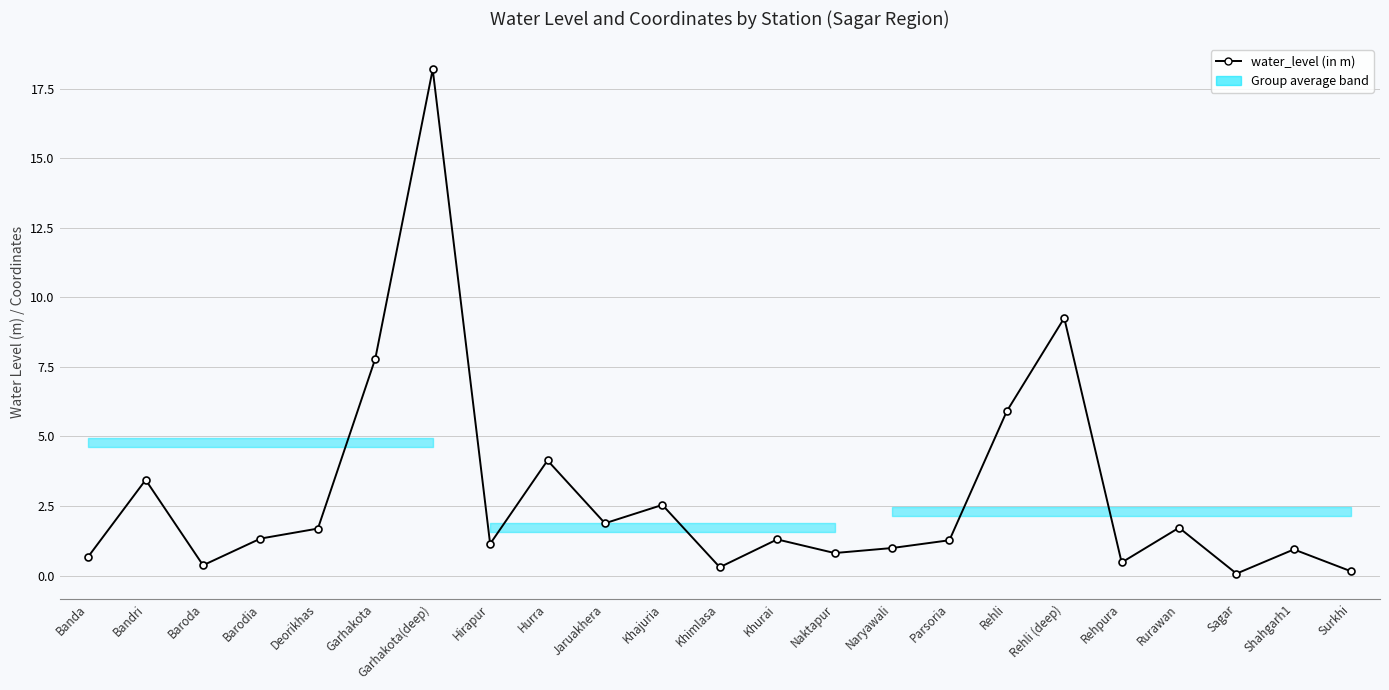

What is the difference between the second highest and minimum values?

9.2